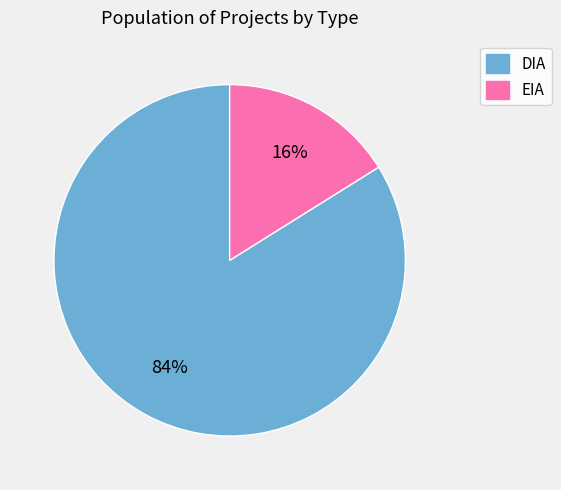

What is the ratio of the value at DIA to the value at EIA?

5.2